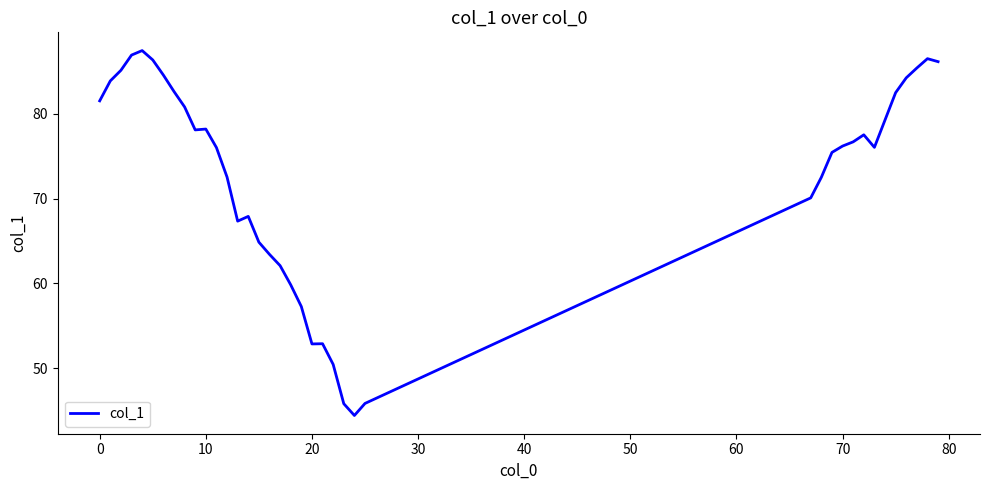

What is the average value?

72.5